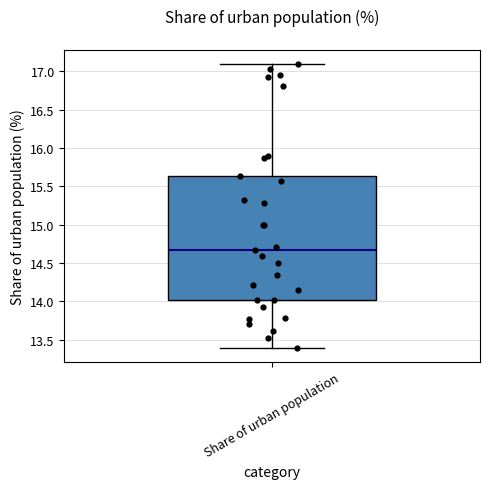

Where does the median line of the box for Share of urban population sit on the y-axis? The values are not printed on the chart, so give them approximately, as read against the axis.

14.65